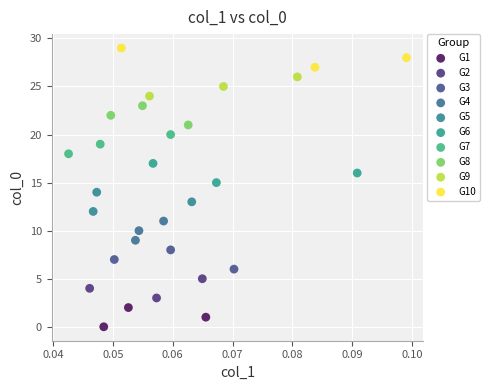

What are all the series names shown in the legend?

G1, G2, G3, G4, G5, G6, G7, G8, G9, G10